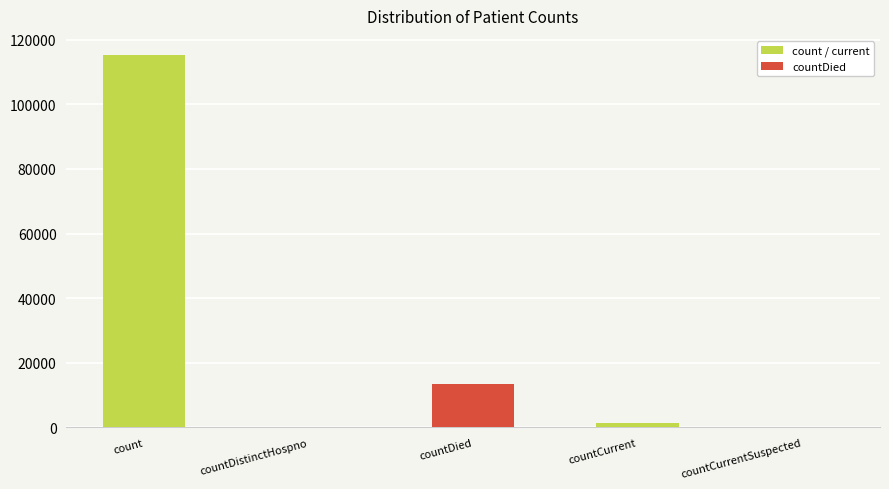

True or false: the data shows 64457 at count.

False